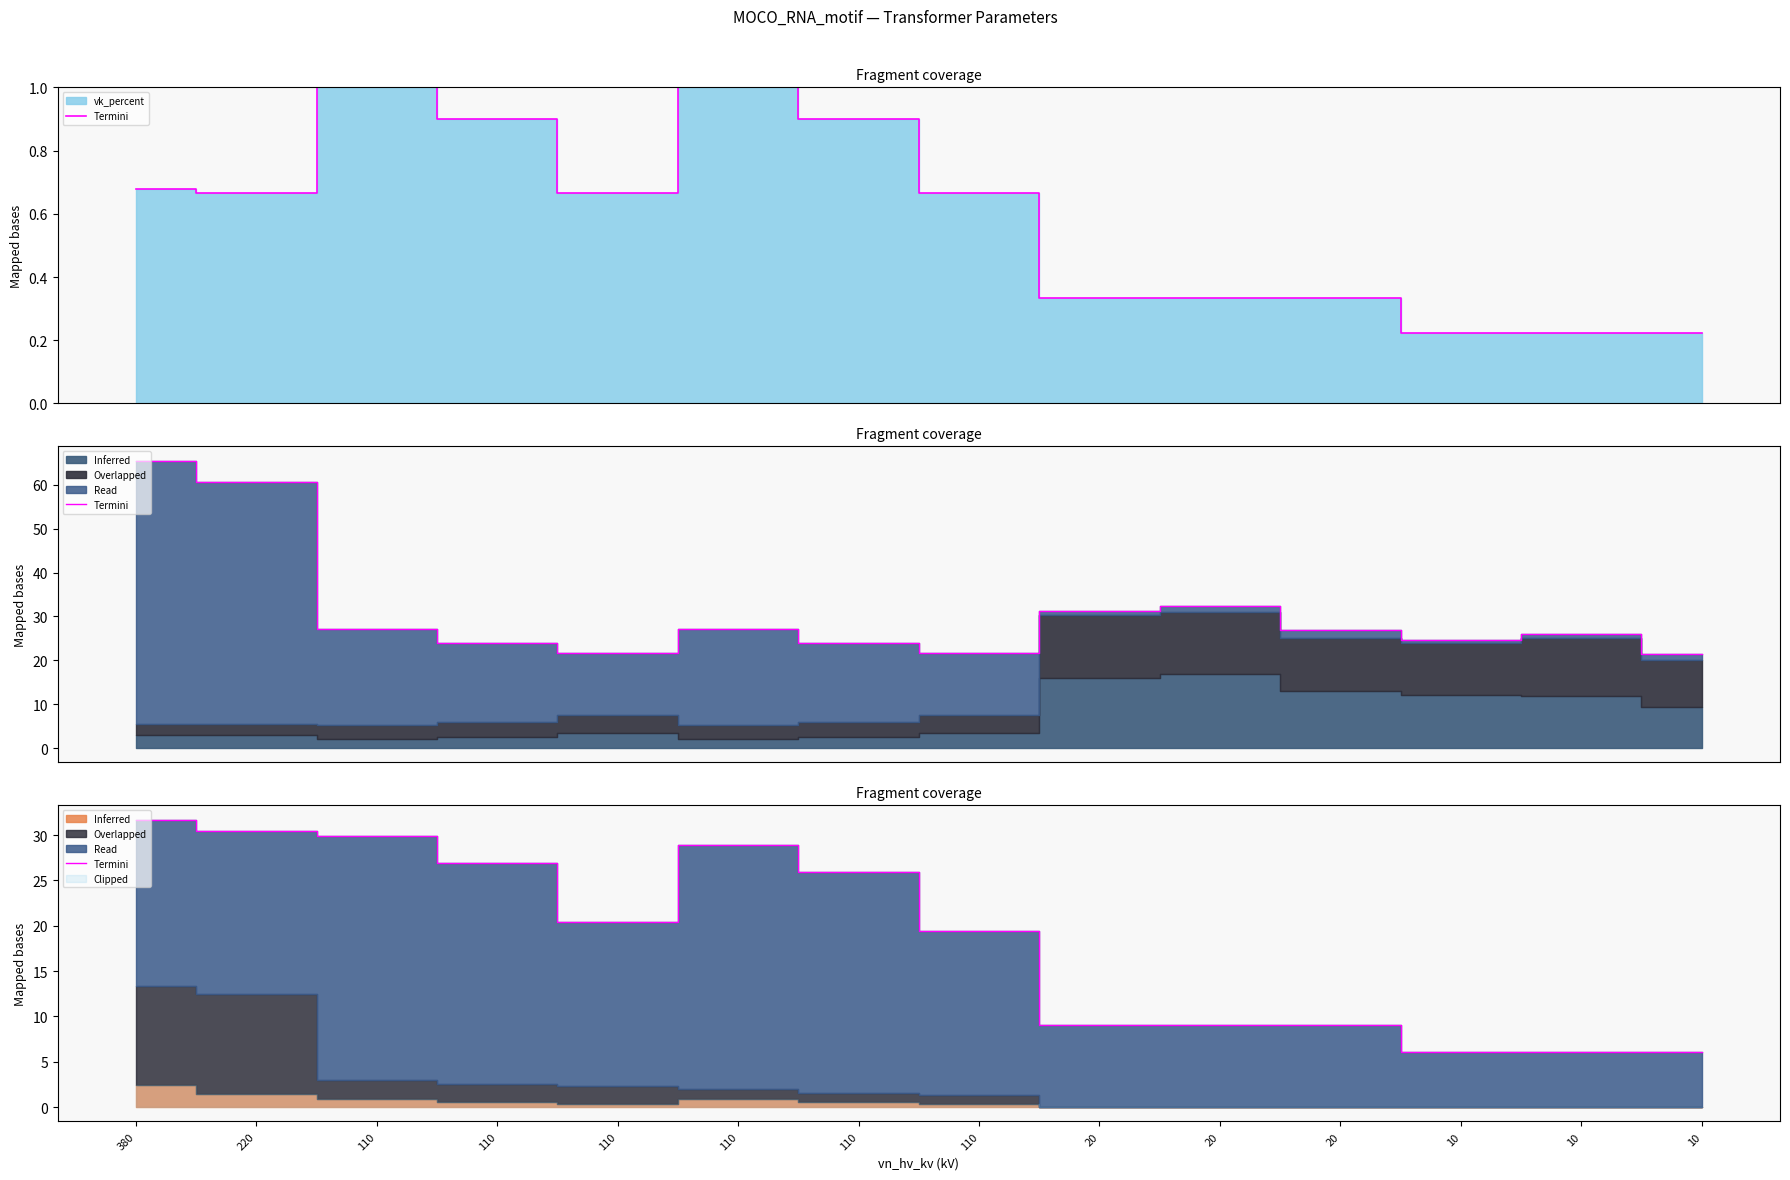

What is the value of the 11th point from the left?

9.0